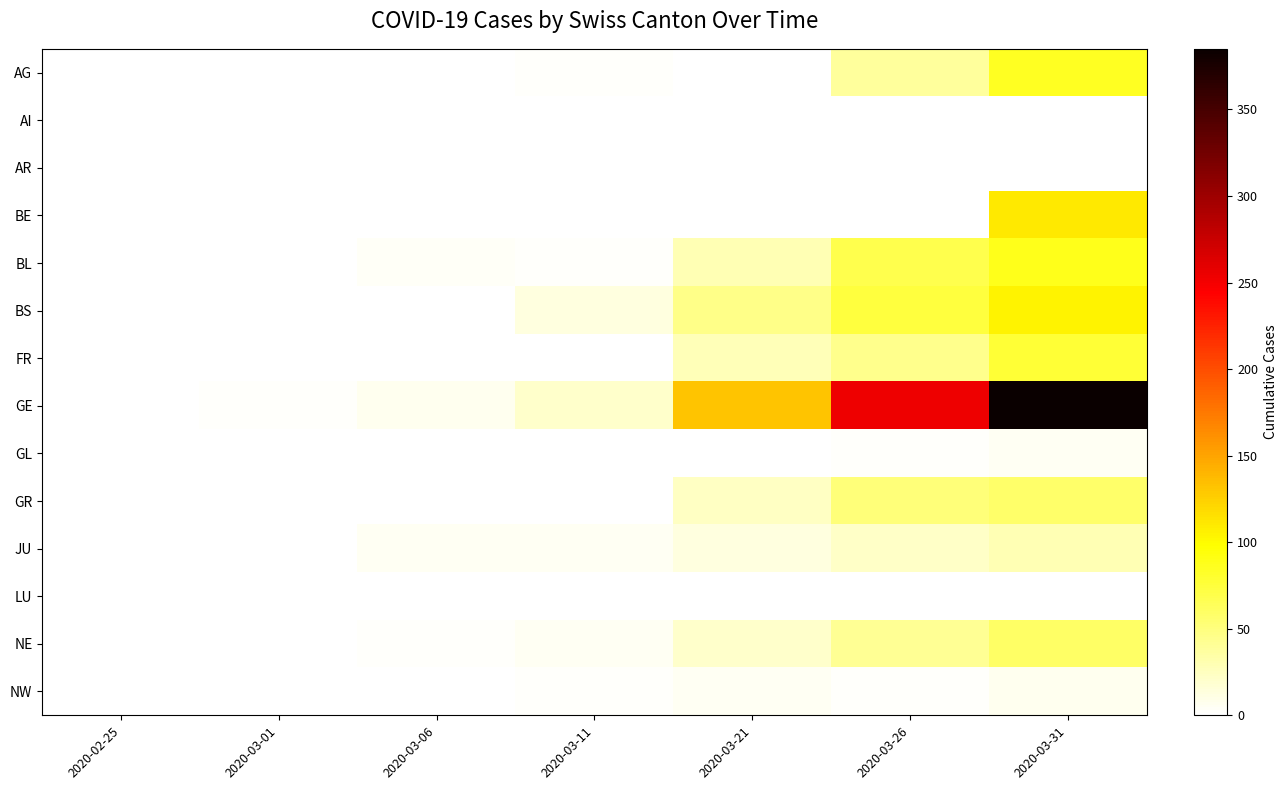

Rank the series by their maximum value, from lowest to highest.

AI, AR, LU, GL, NW, JU, GR, NE, FR, AG, BL, BS, BE, GE